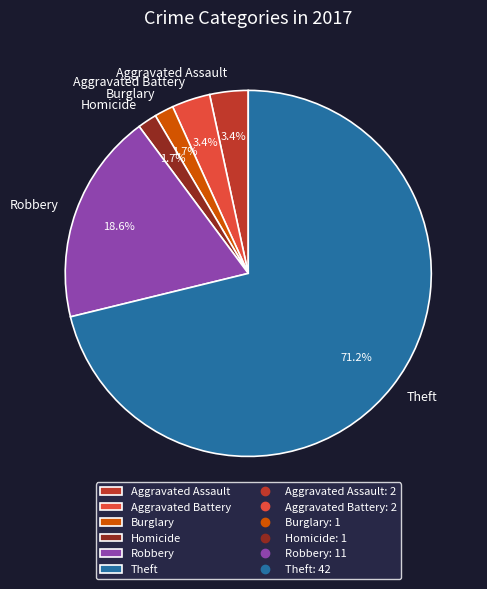

To the nearest percent, what portion does Robbery represent?

19%